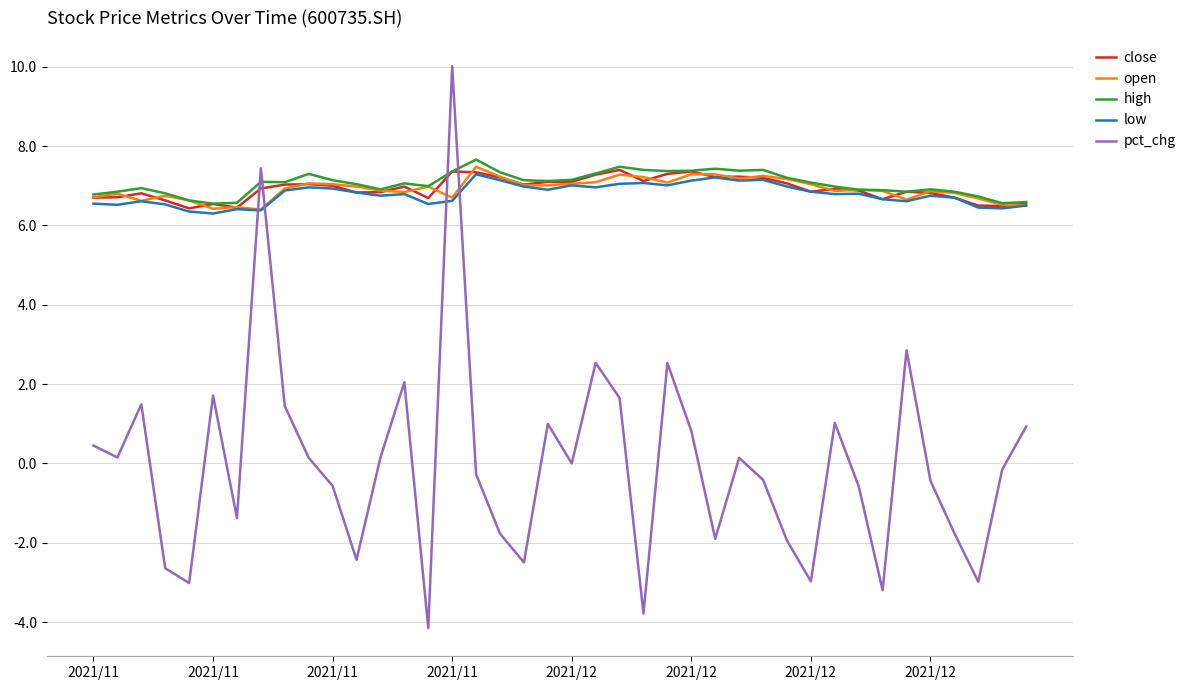

How many times do low and pct_chg cross each other?

4